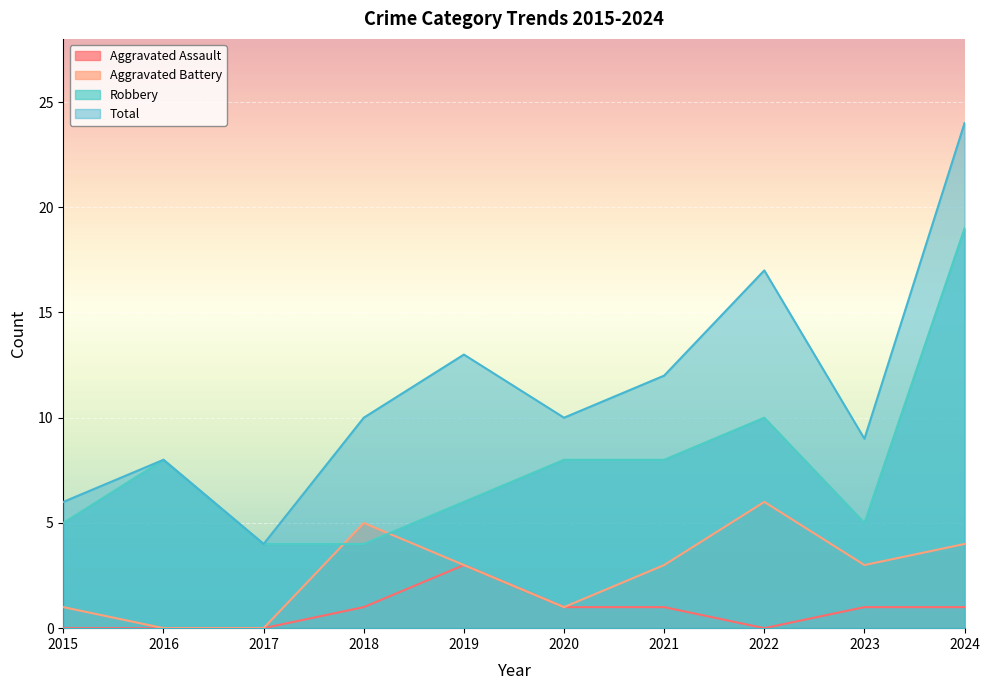

Count the number of data series in this chart.

4